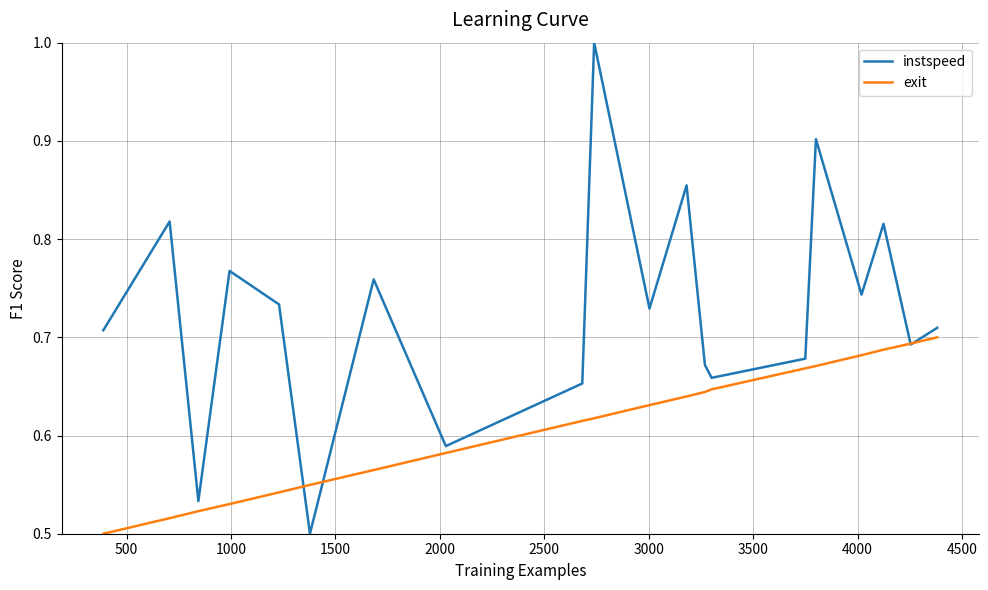

Rank the series by their average value, from highest to lowest.

instspeed, exit